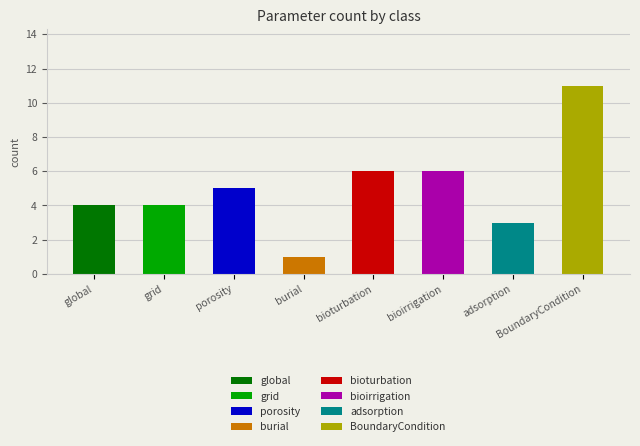

What position from the right is BoundaryCondition?

1